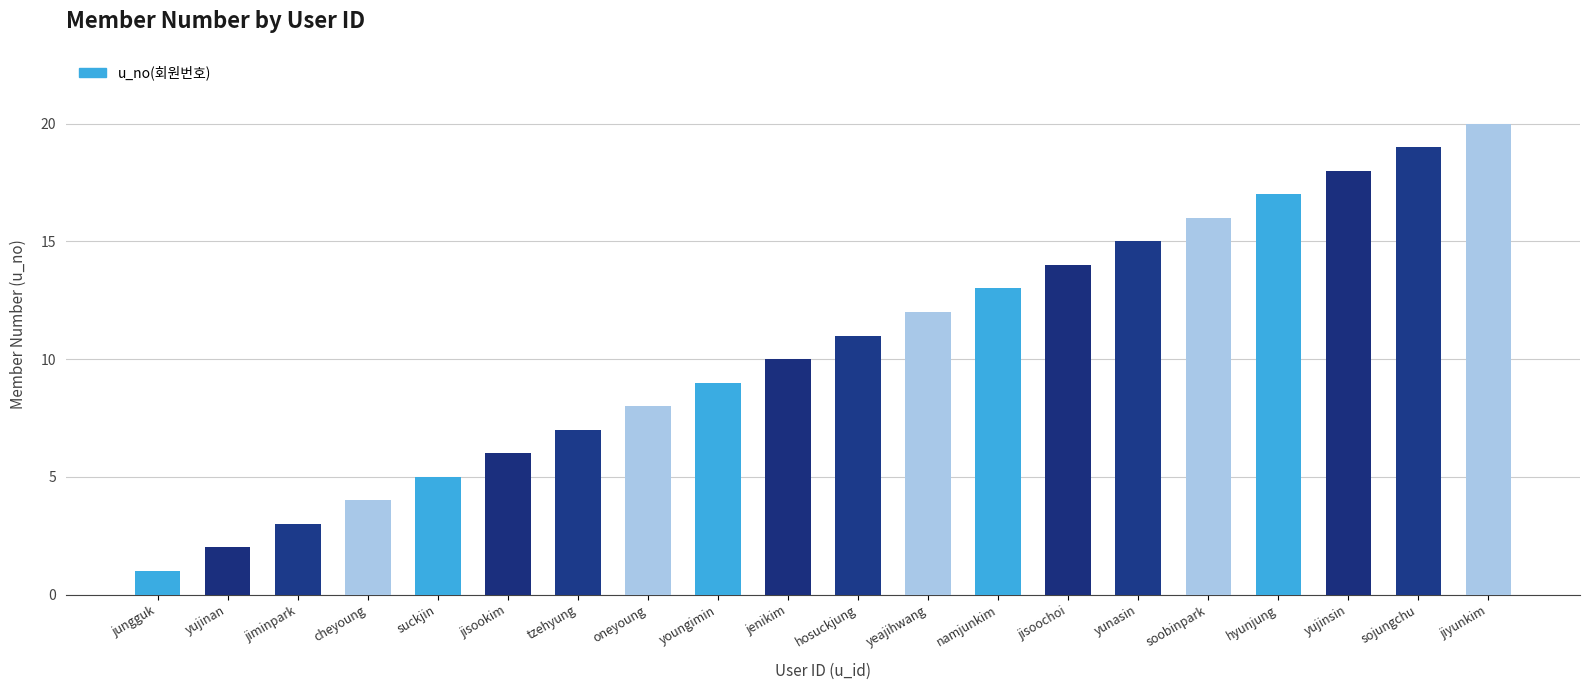

What position from the left is suckjin?

5